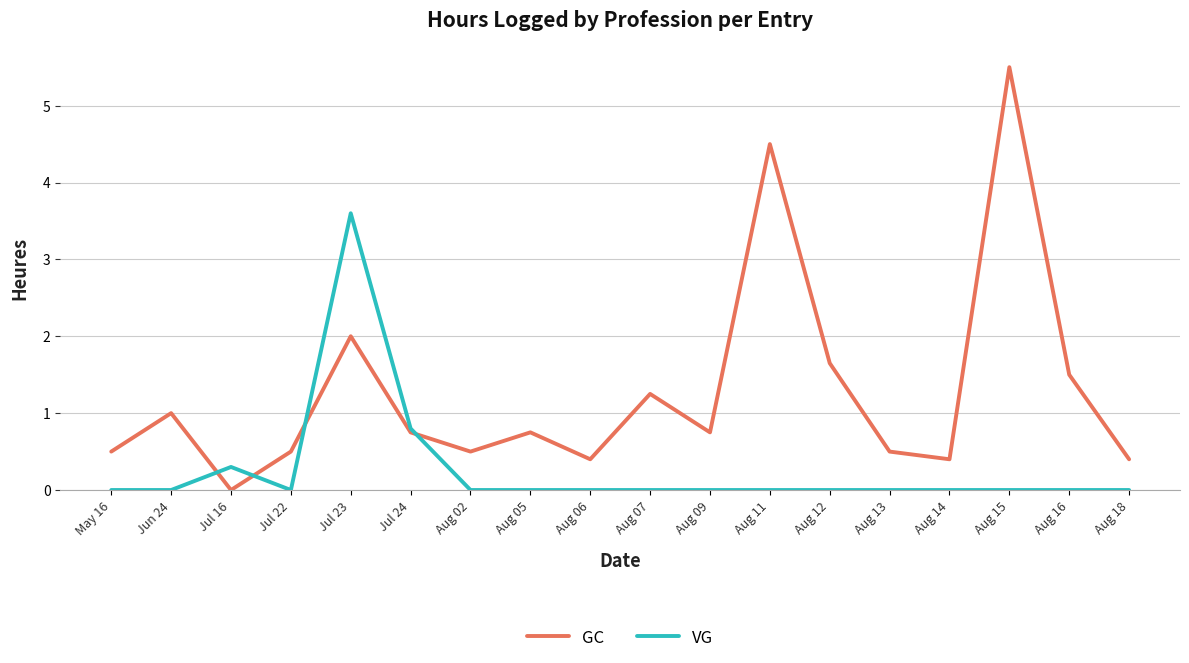

Count the number of categories in the chart.

18